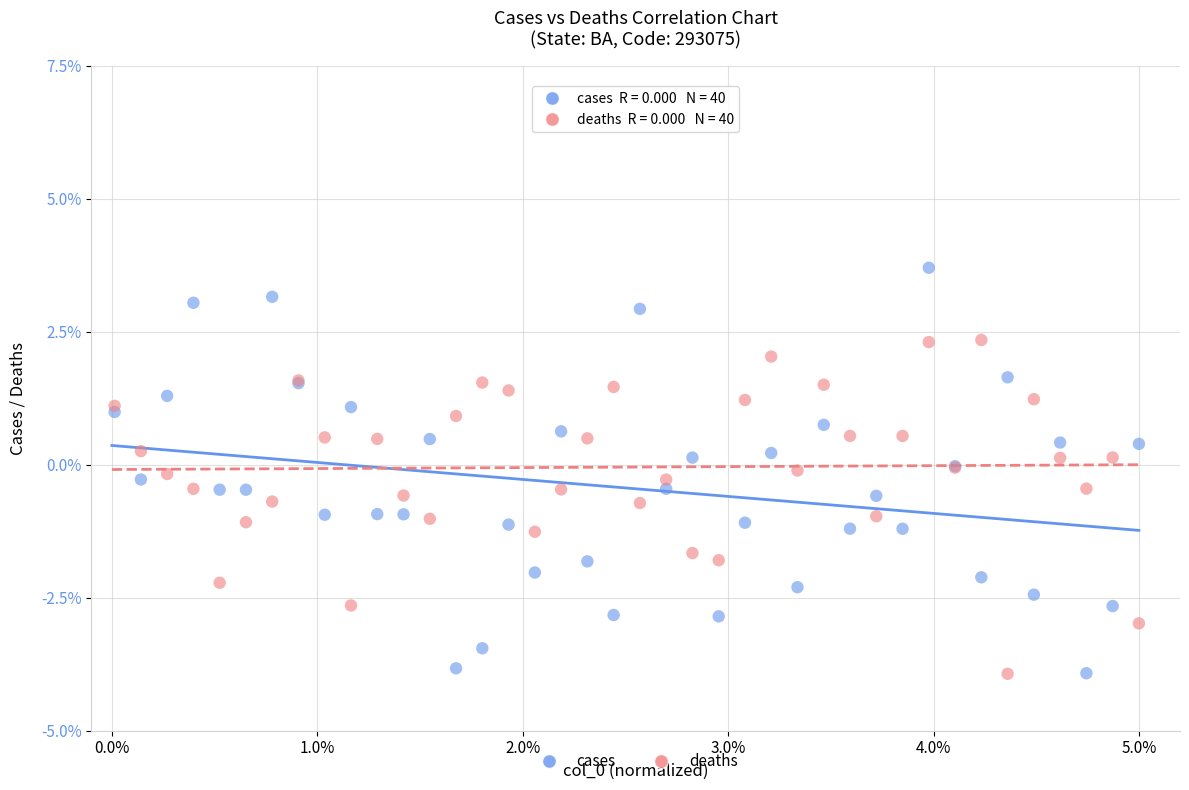

What are all the series names shown in the legend?

cases, deaths